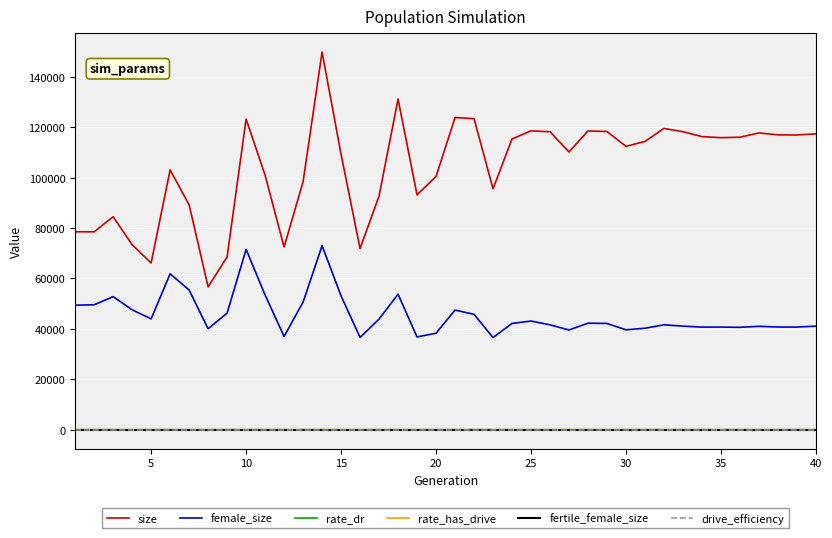

What is the minimum value for size?

56662.0